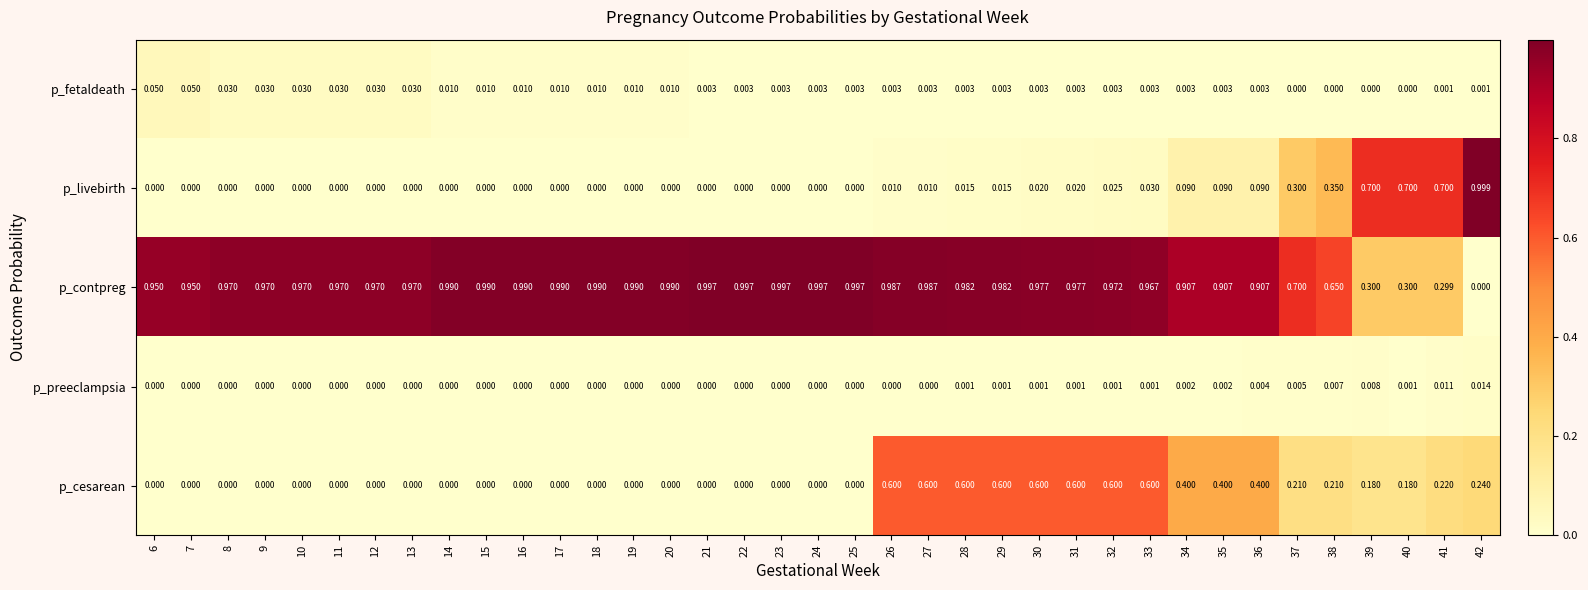

Count the number of data series in this chart.

5